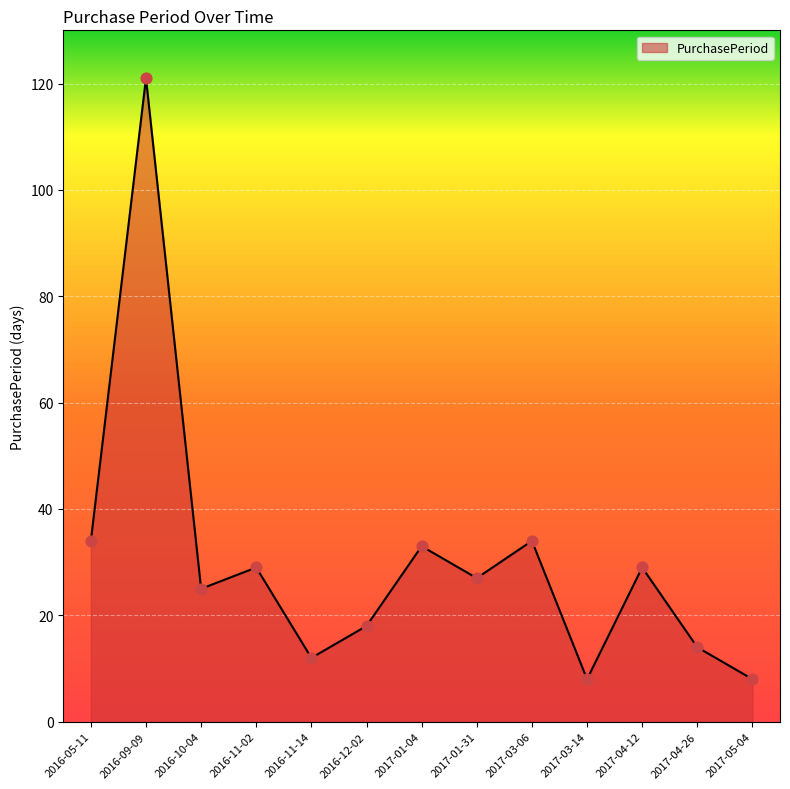

Between 2016-10-04 and 2016-05-11, which is larger?

2016-05-11